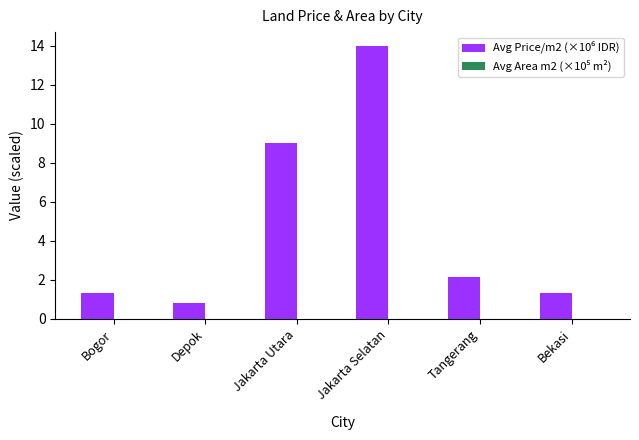

What is the greatest value displayed?

14.0